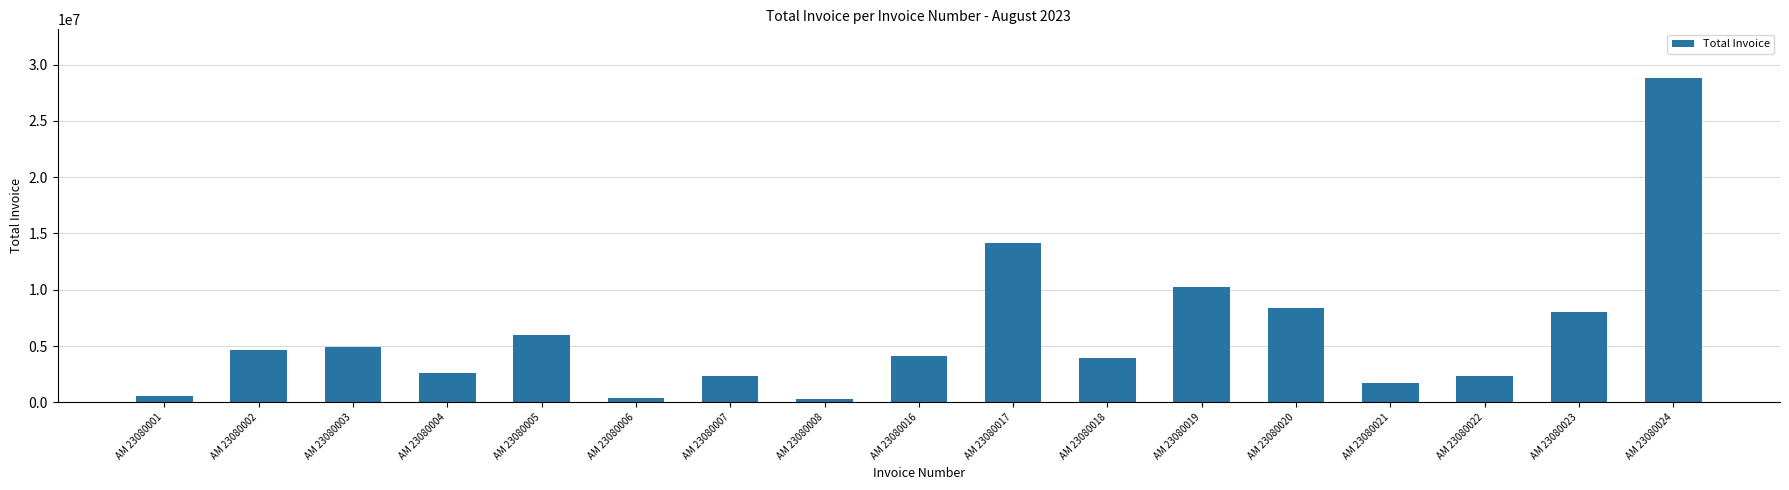

What is the sum of the values at AM 23080007 and AM 23080003?

7221816